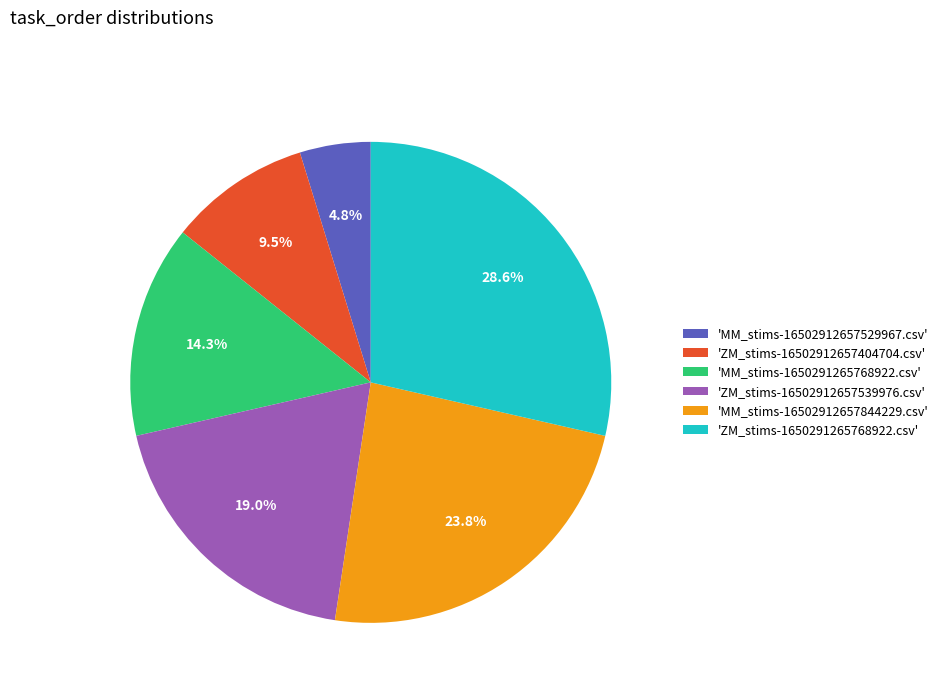

To the nearest percent, what is the difference between the largest and smallest slice percentages?

24%